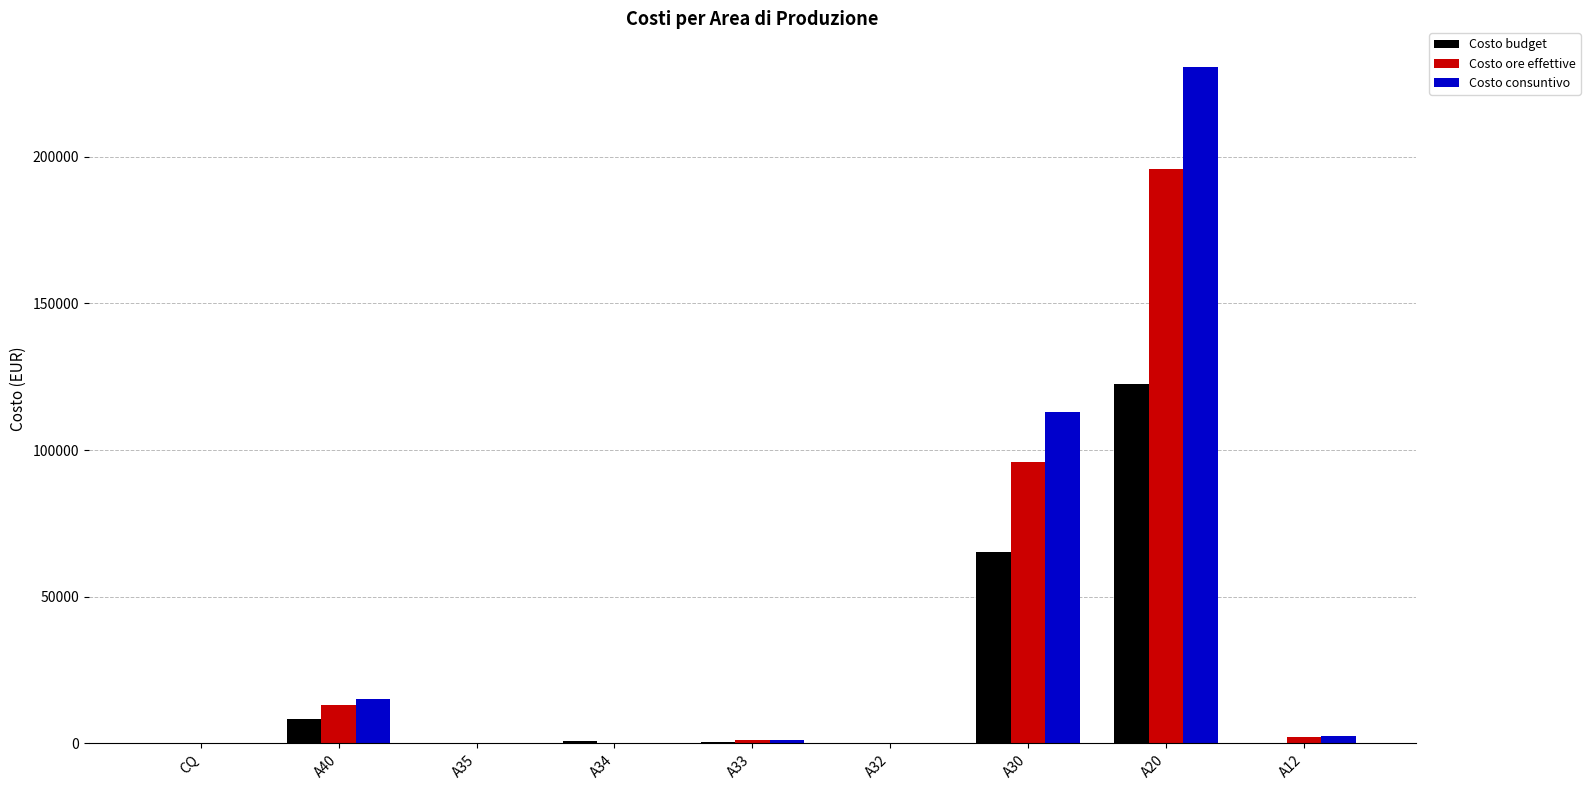

What is the highest value of the Costo consuntivo series?

230554.4